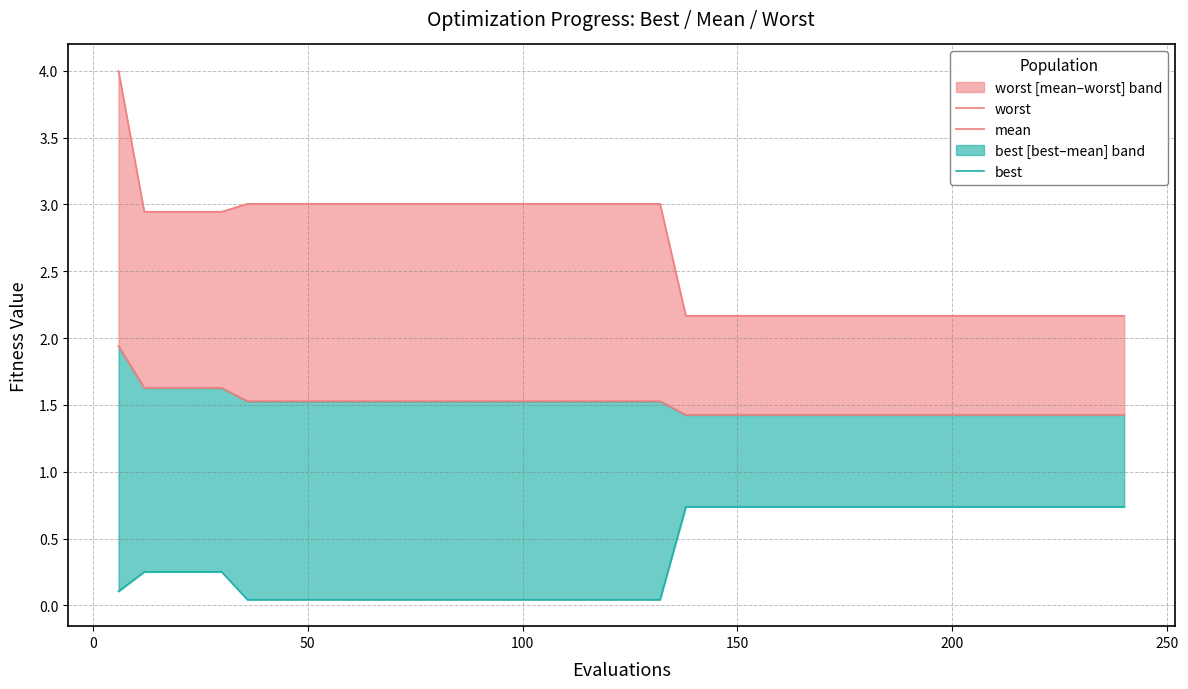

The mean series shows 1.0 at −50. True or false?

False